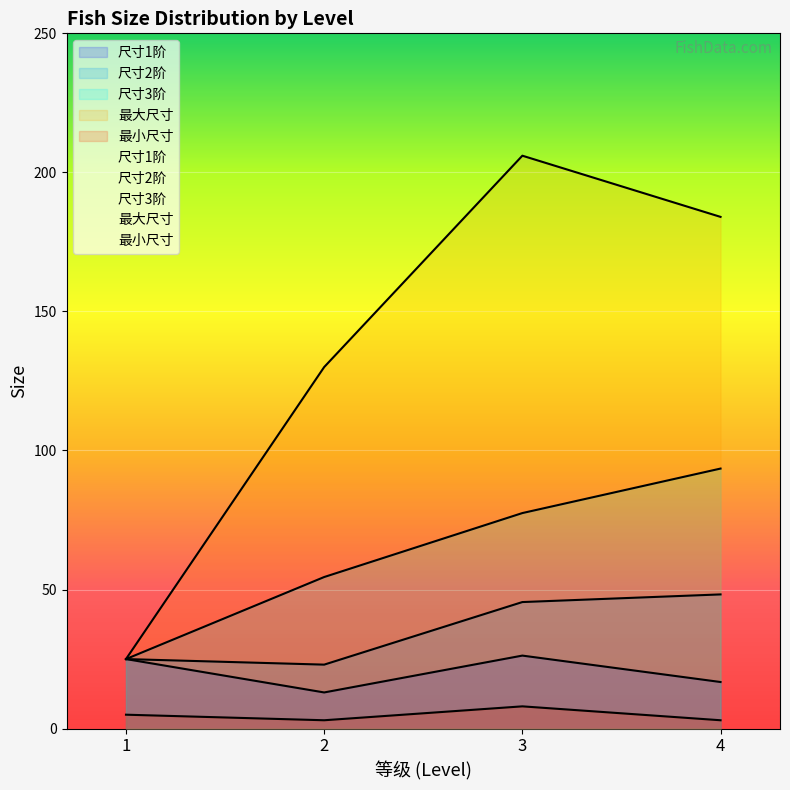

What is the spread (max minus min) of values at 4?

181.0